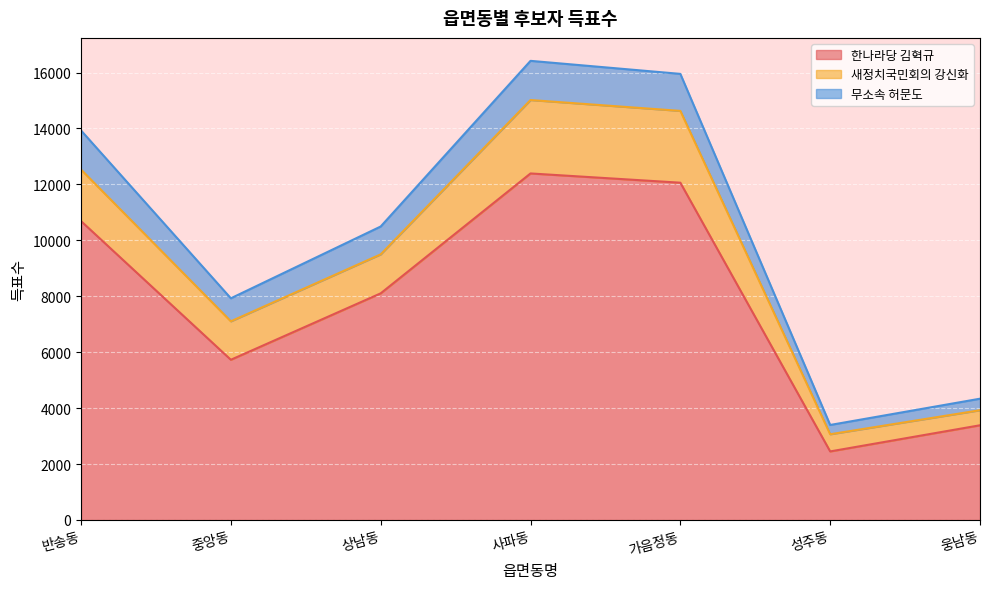

At which category does 한나라당 김혁규 reach its first local valley?

중앙동